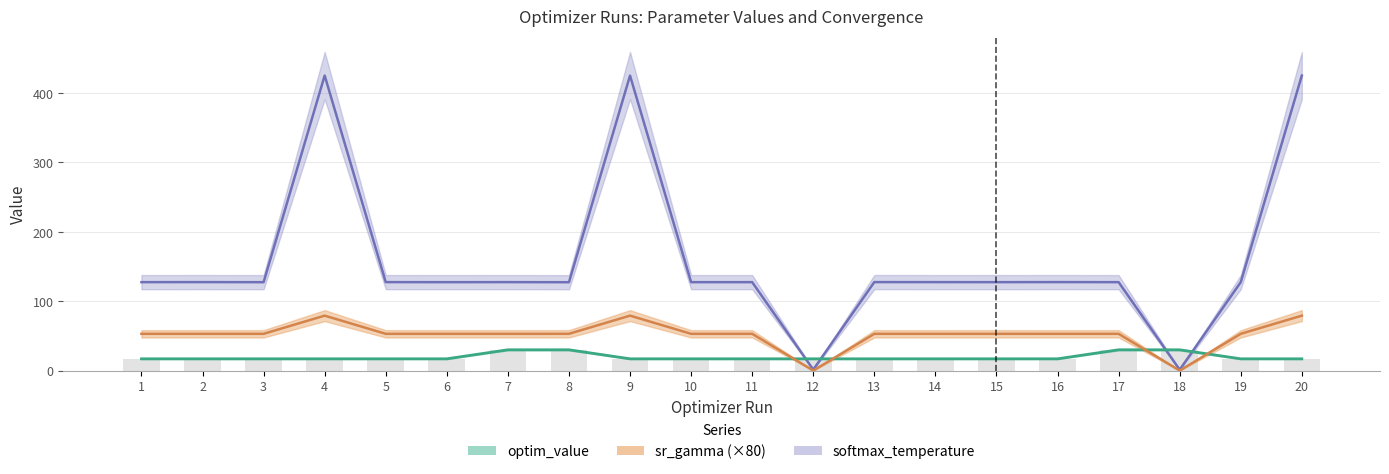

What is the maximum value for param_value_human_readable_sr_gamma?

79.2